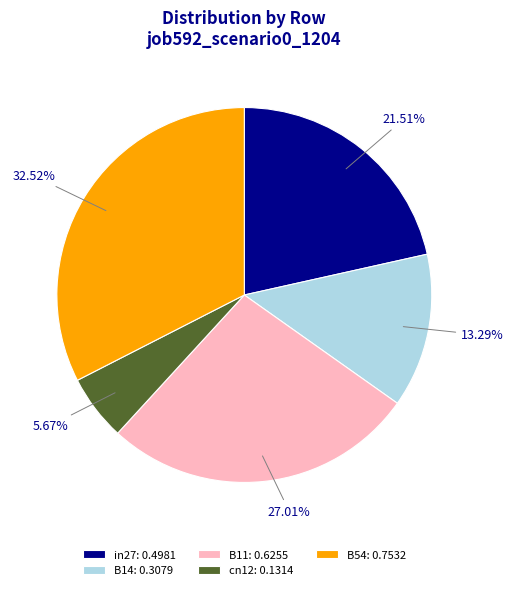

Does in27 account for over 50% of the chart?

No